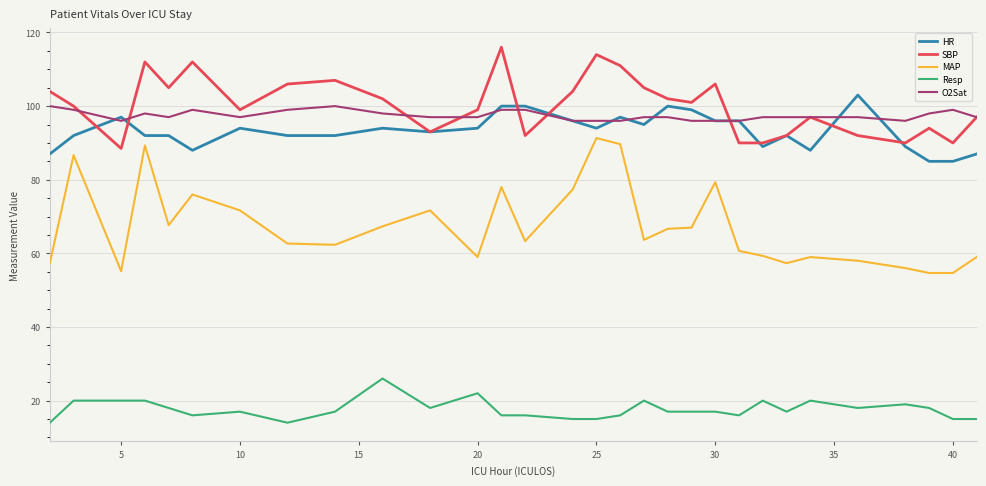

Which series has the widest spread of values?

MAP